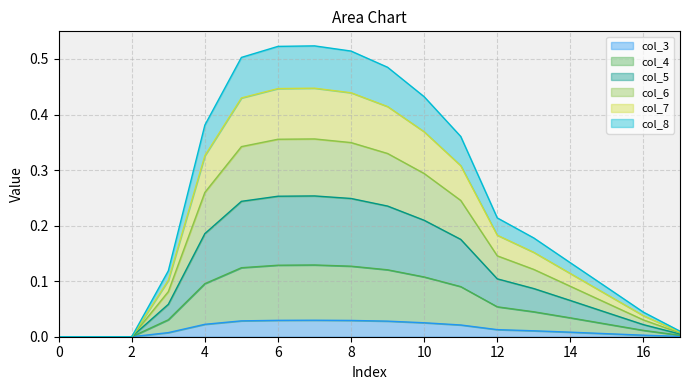

True or false: col_6 and col_7 cross at least once.

False